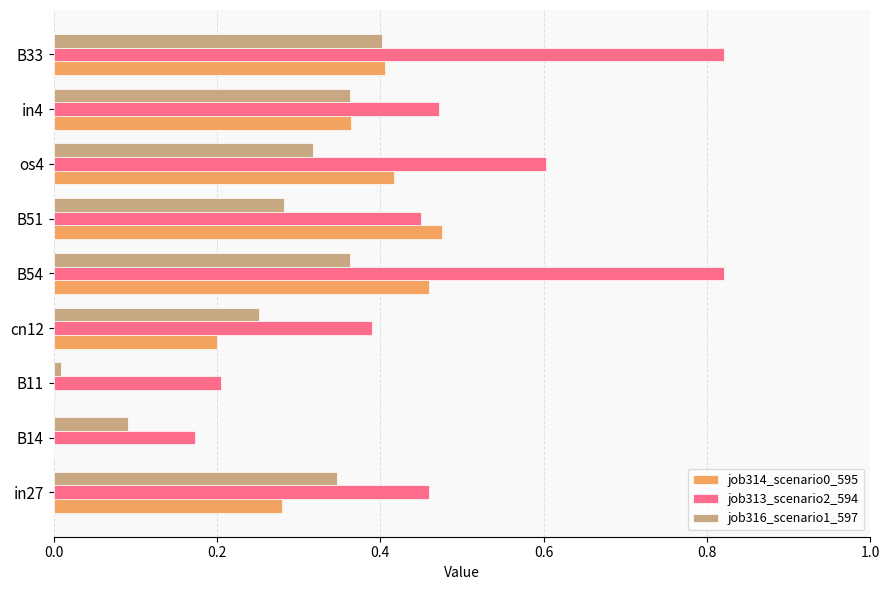

Between in27 and cn12, which series saw the biggest shift?

job316_scenario1_597